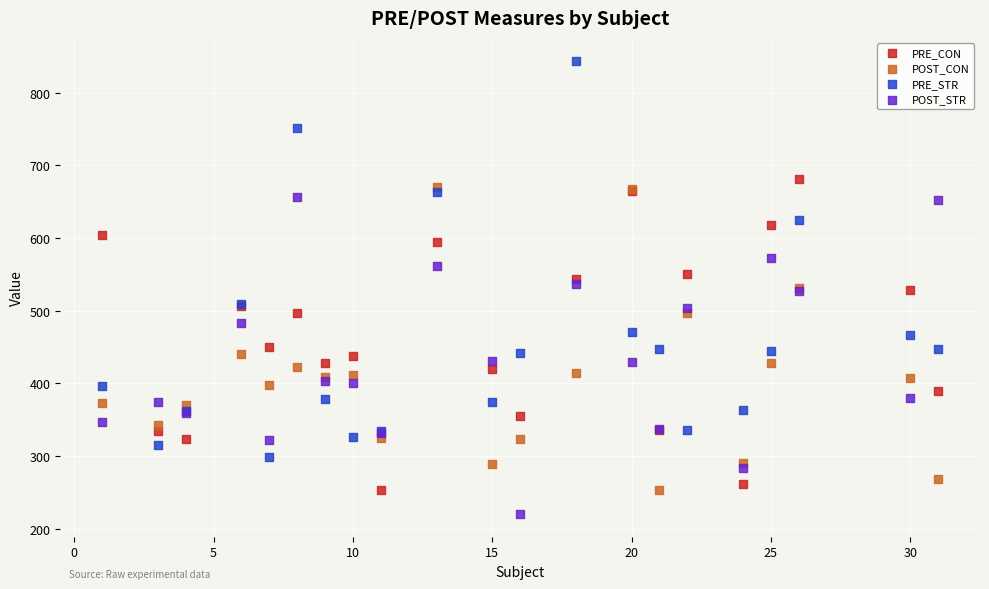

What are all the series names shown in the legend?

PRE_CON, POST_CON, PRE_STR, POST_STR